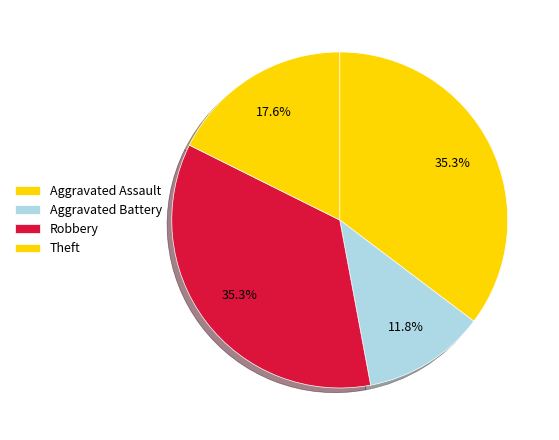

Count the number of slices in the pie.

4